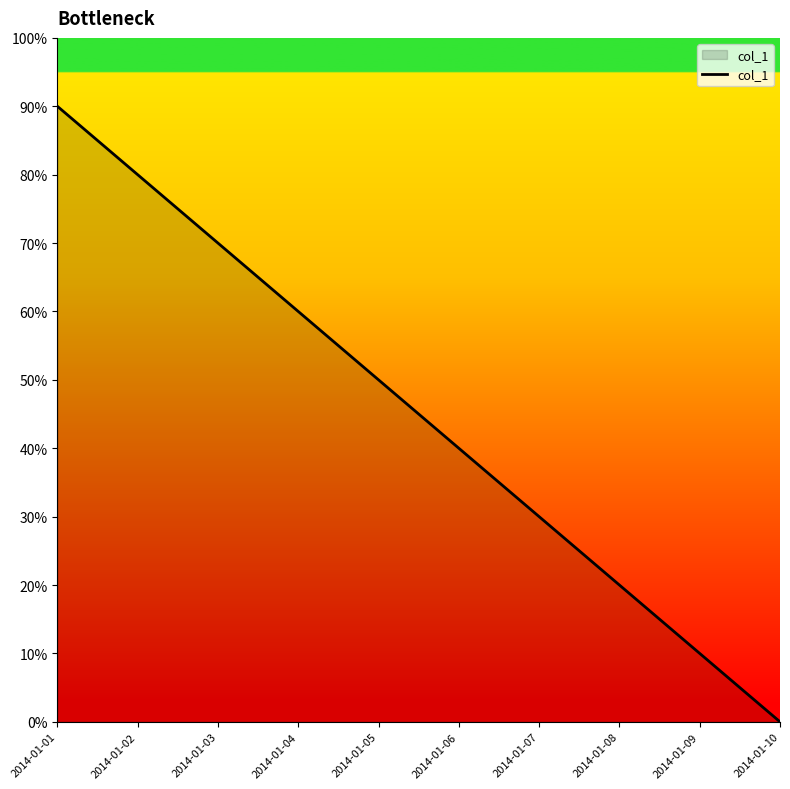

Which label corresponds to the smallest value in the chart?

2014-01-10